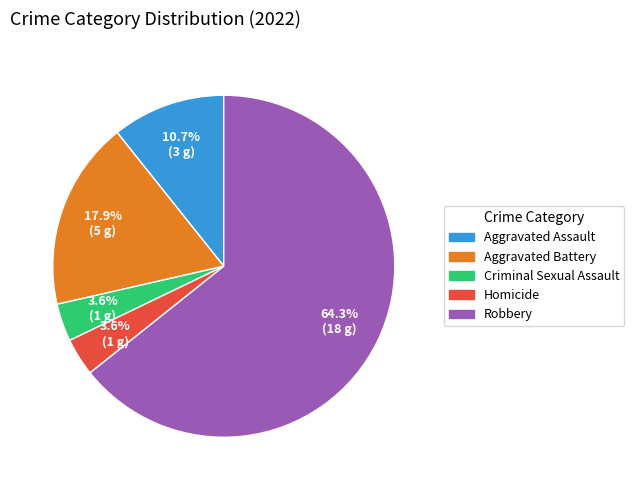

Is there a majority slice in this chart?

Yes